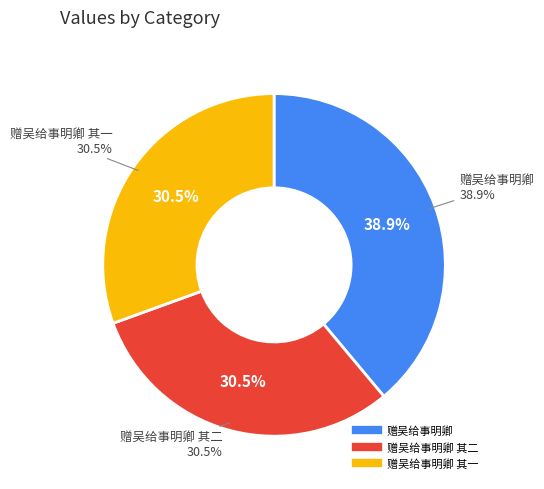

To the nearest percent, what percentage of the pie is 赠吴给事明卿 其一?

31%